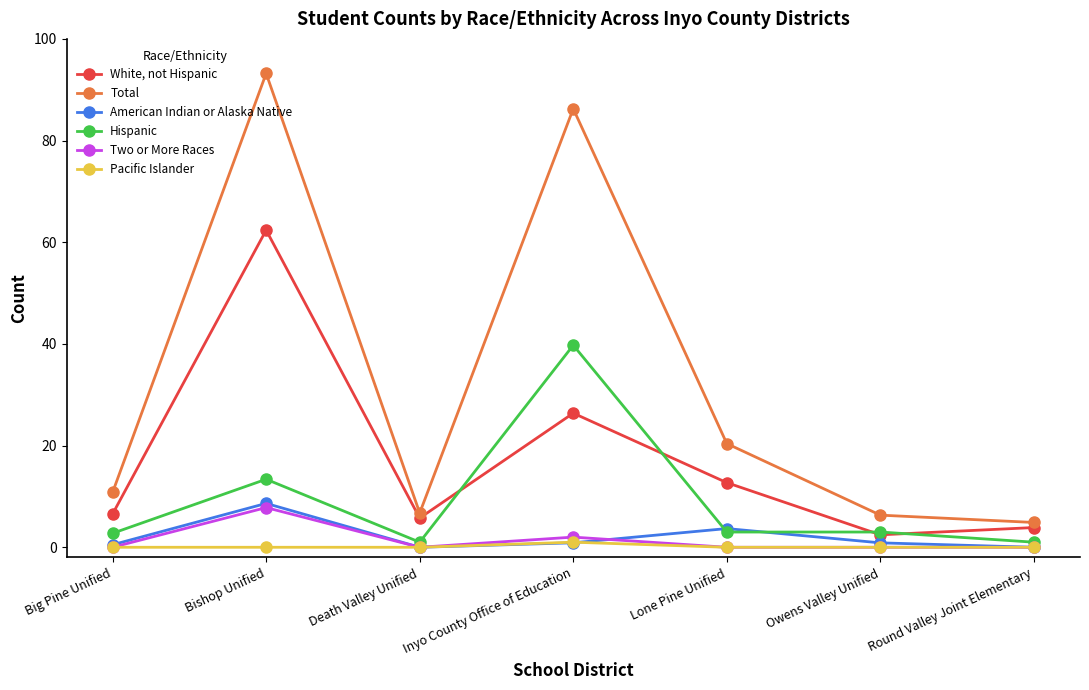

Is the value of Two or More Races at Lone Pine Unified greater than the value of White, not Hispanic at Owens Valley Unified?

No